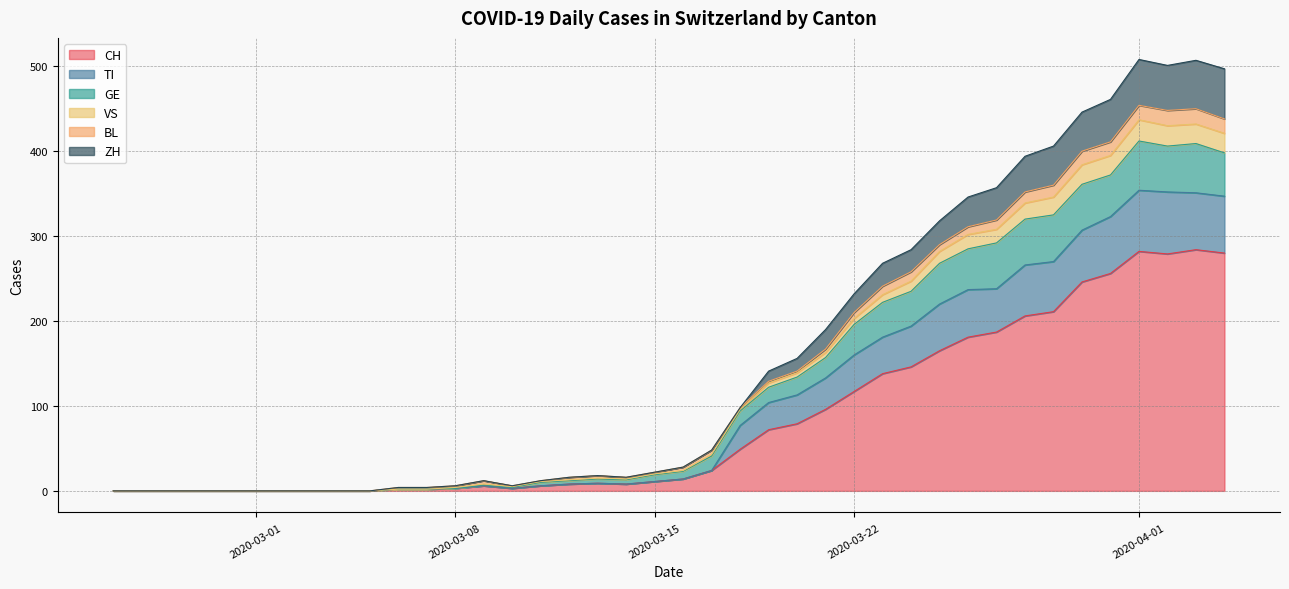

What is the highest value of the CH series?

284